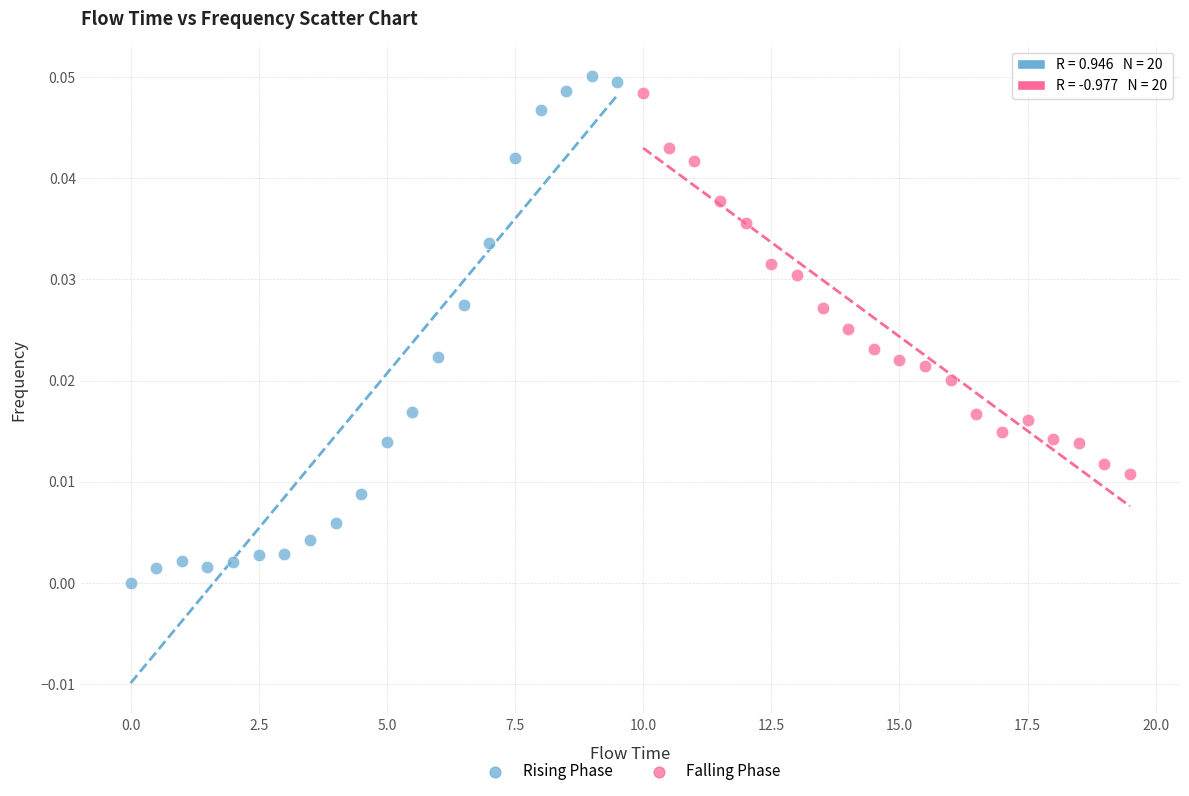

Which series contains the lowest Y value?

Rising Phase